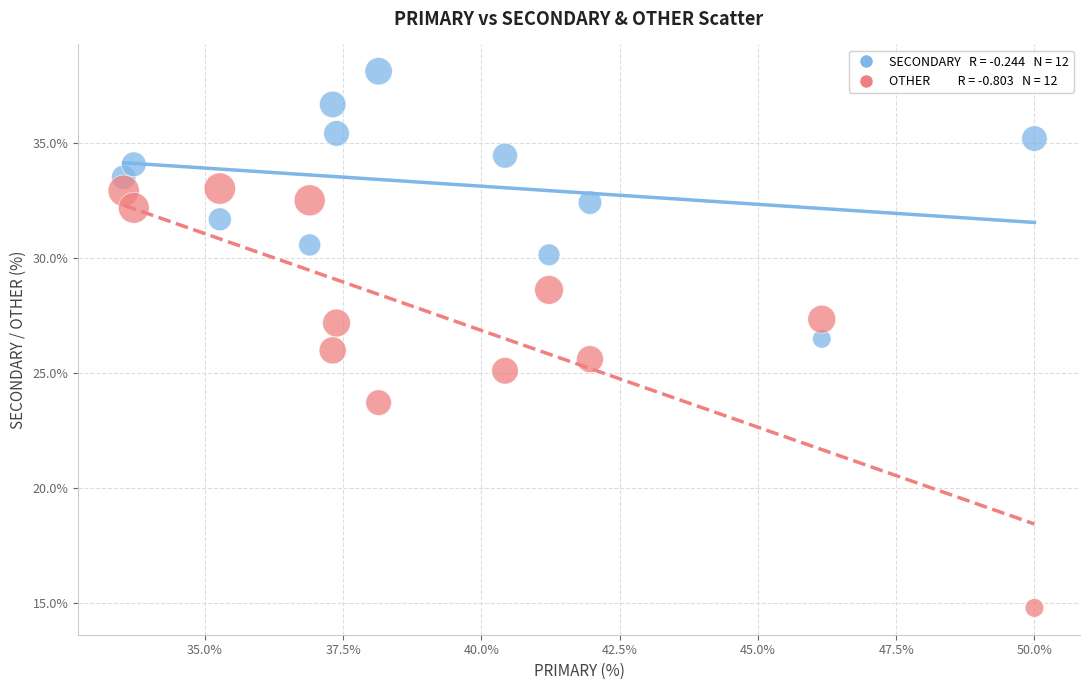

Across all data points, what is the range of Y values (max minus min)?

23.4